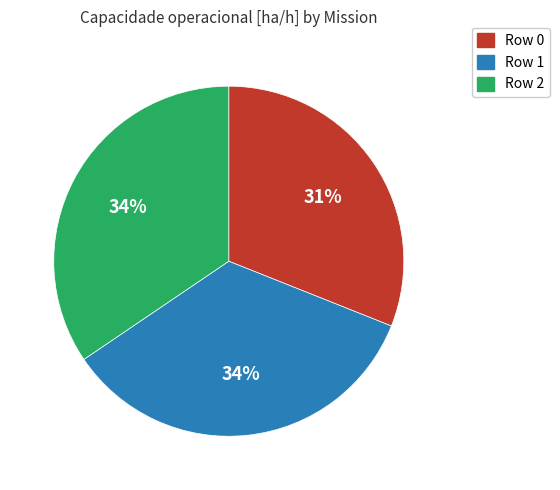

Combined, do Row 0 and Row 1 account for over 50%?

Yes